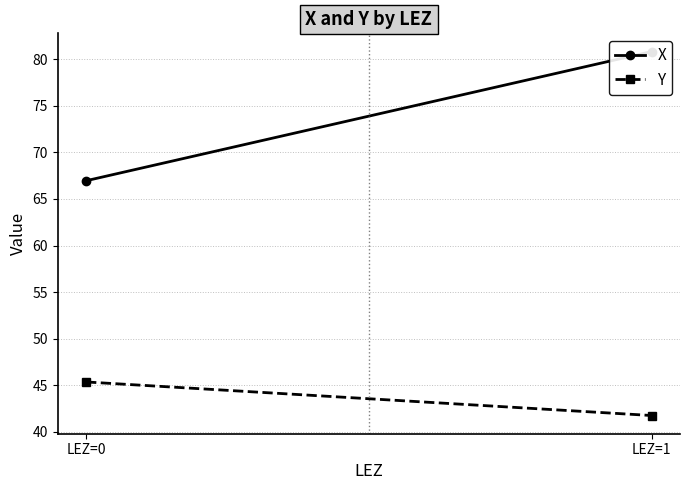

Which has a higher value, LEZ=1 or LEZ=0?

LEZ=1